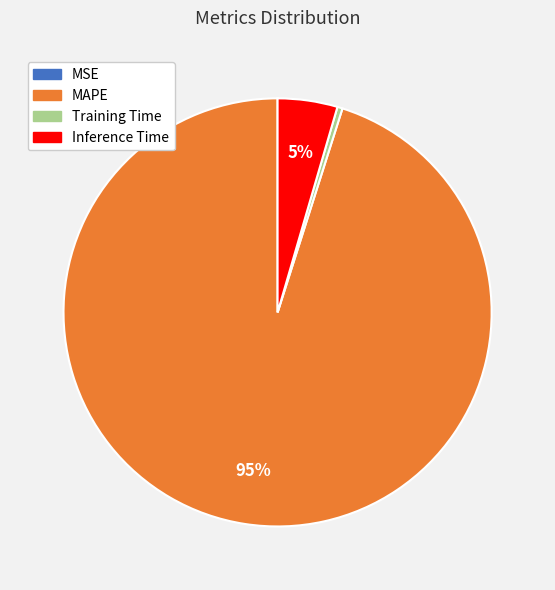

Which has a higher value, Inference Time or Training Time?

Inference Time